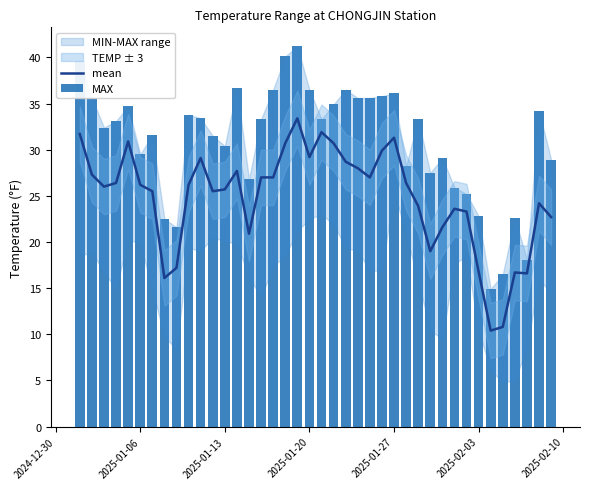

What is the highest value of the mean series?

33.4